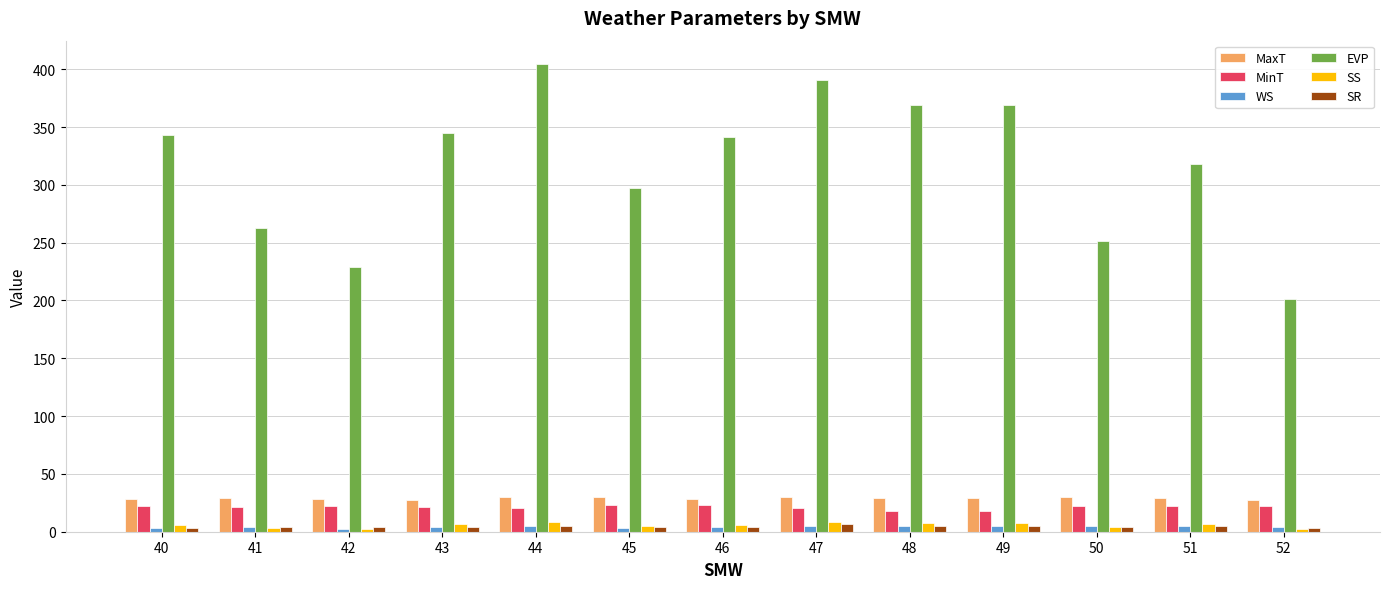

Count the number of data series in this chart.

6